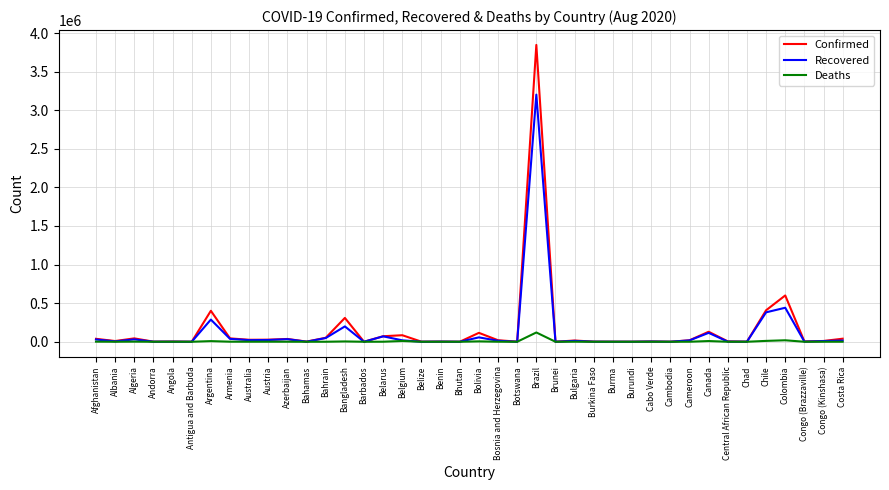

What is the maximum value shown in the chart?

3846153